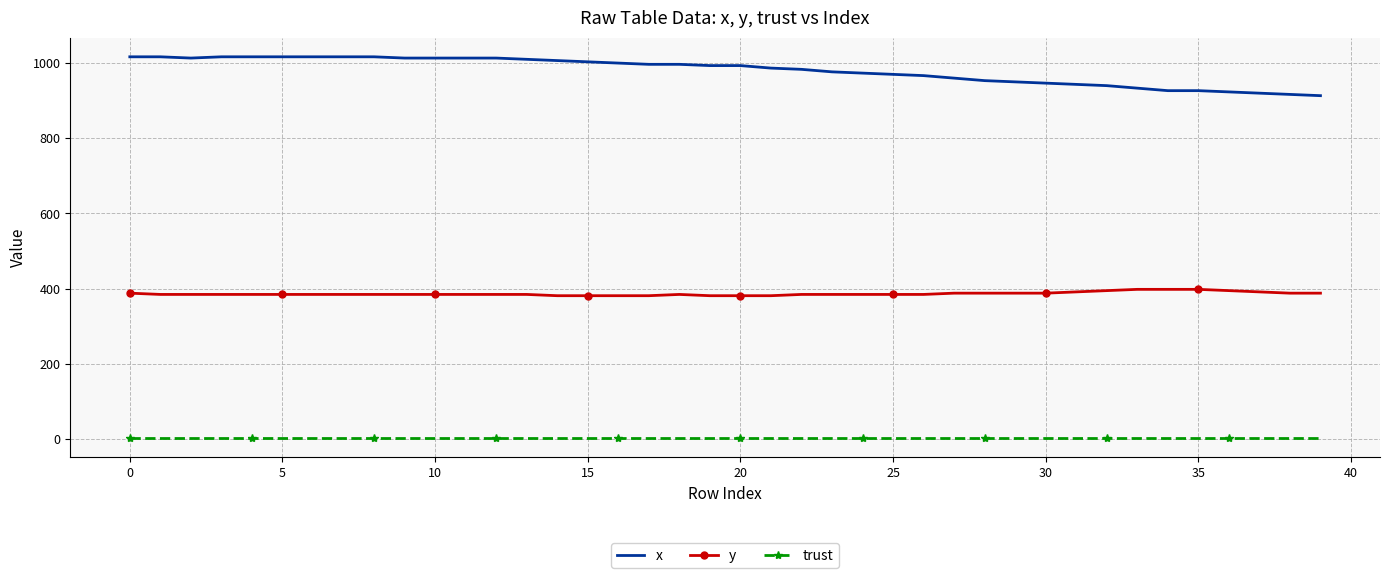

What is the highest value of the x series?

1016.7